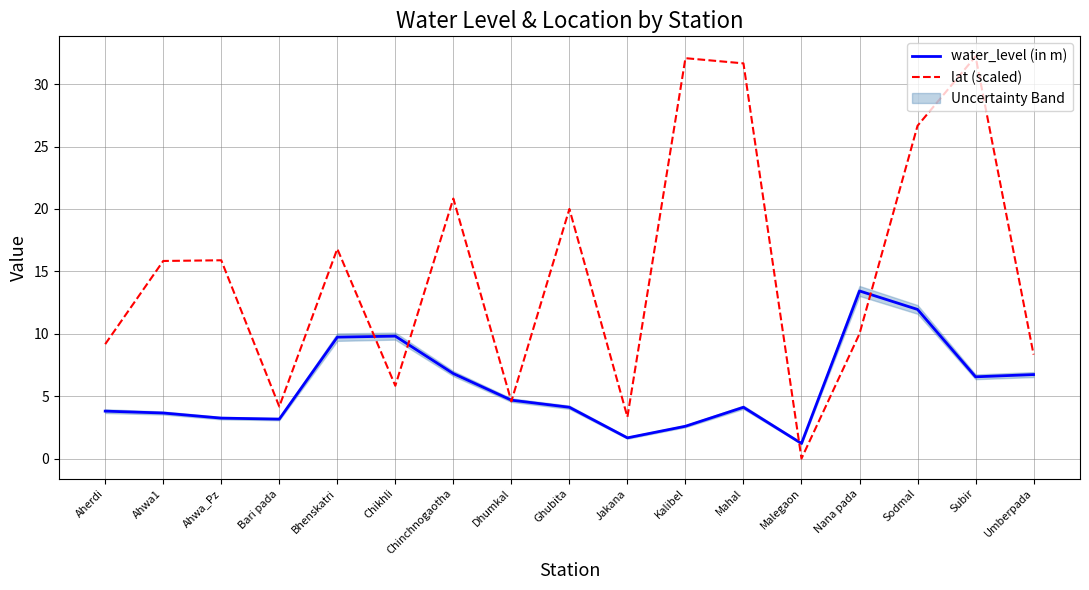

List the series in order of their peak value, lowest first.

water_level (in m), lat (scaled)